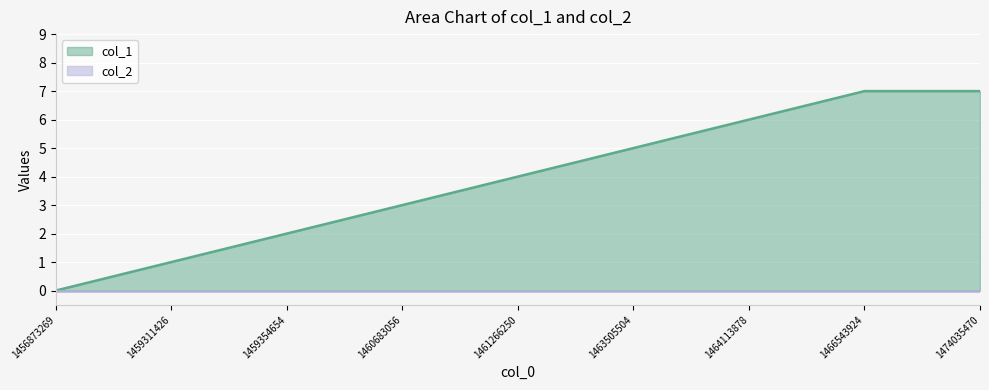

Between 1459311426 and 1474035470, which is larger?

1474035470